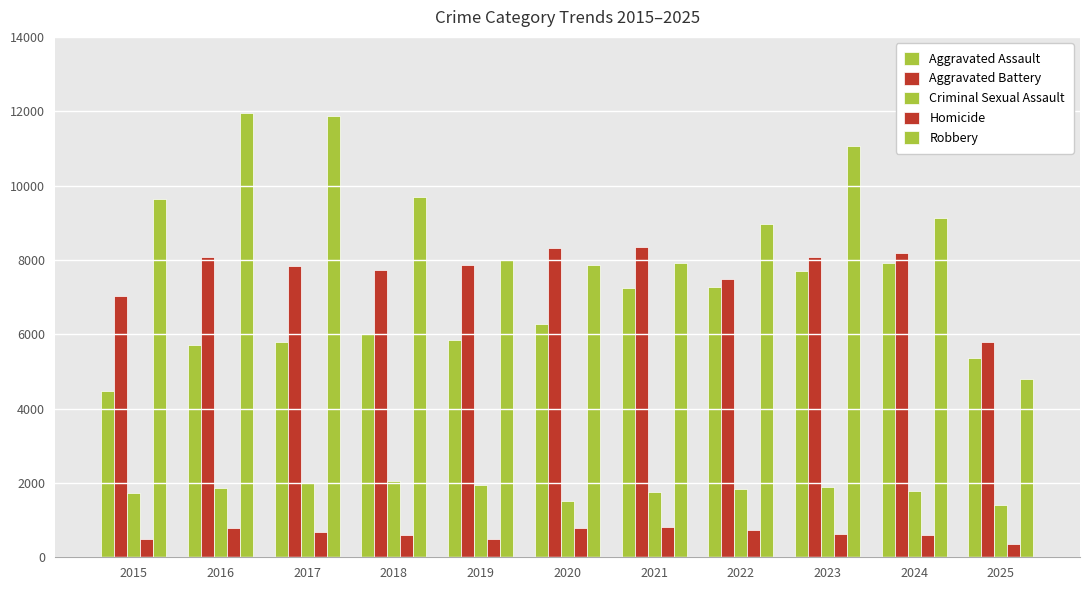

Are the bars horizontal?

No